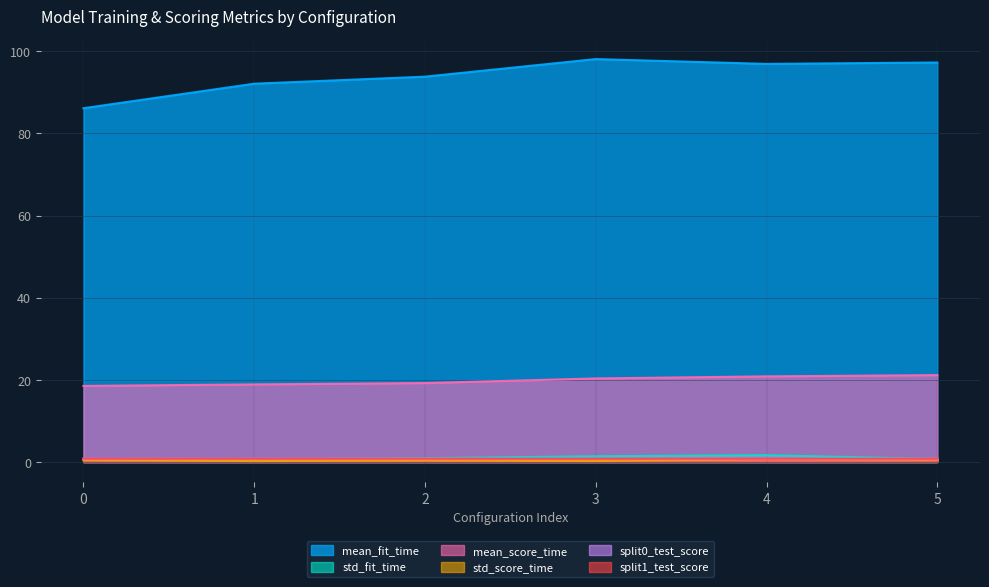

Is the value of mean_score_time at 3 greater than the value of mean_fit_time at 3?

No